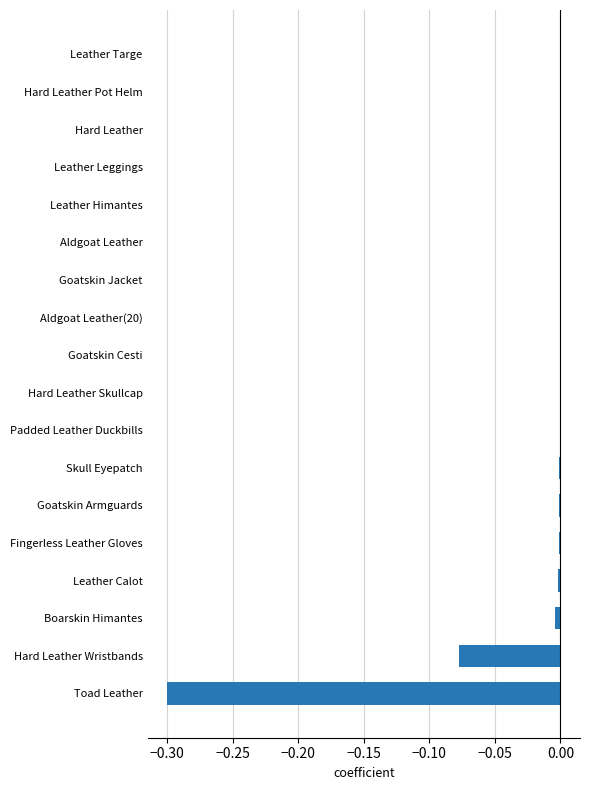

The chart shows a value of -0.0 at Goatskin Cesti. True or false?

True